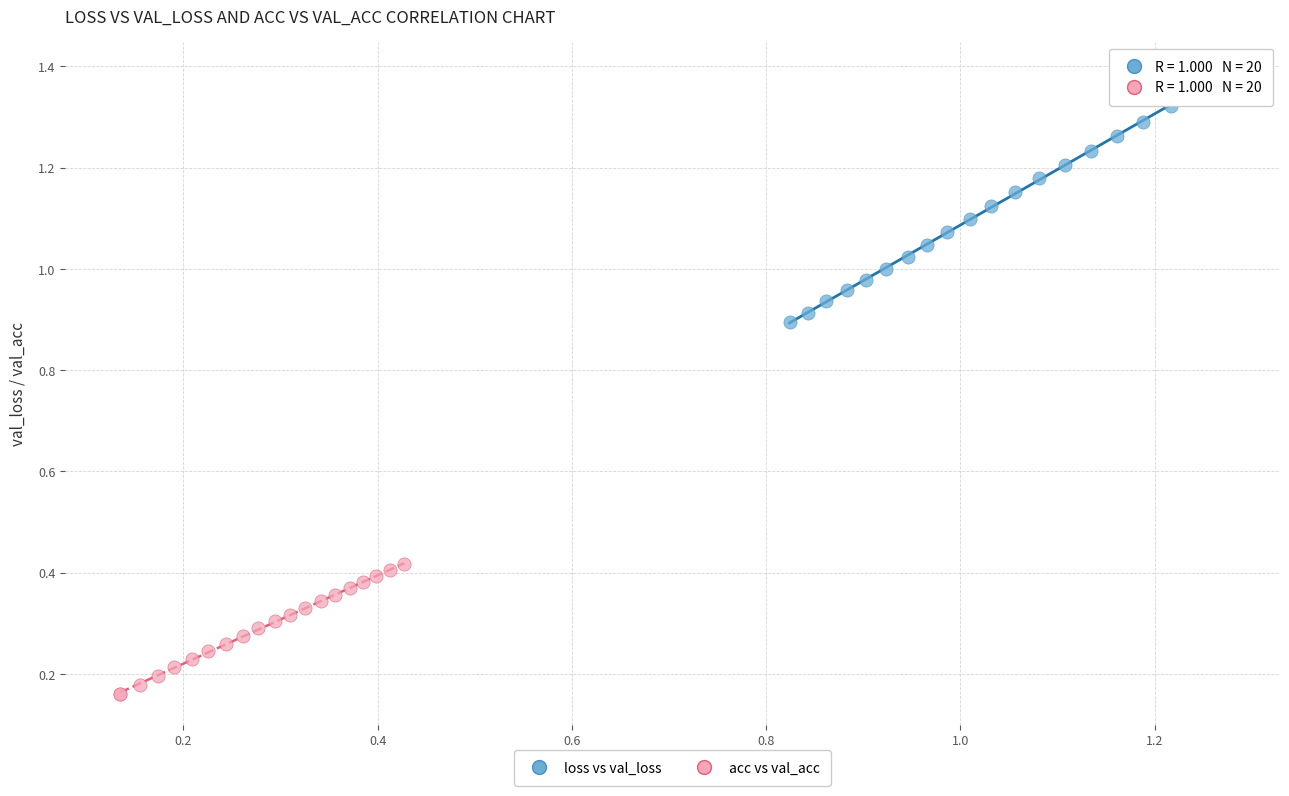

What are all the series names shown in the legend?

loss vs val_loss, acc vs val_acc